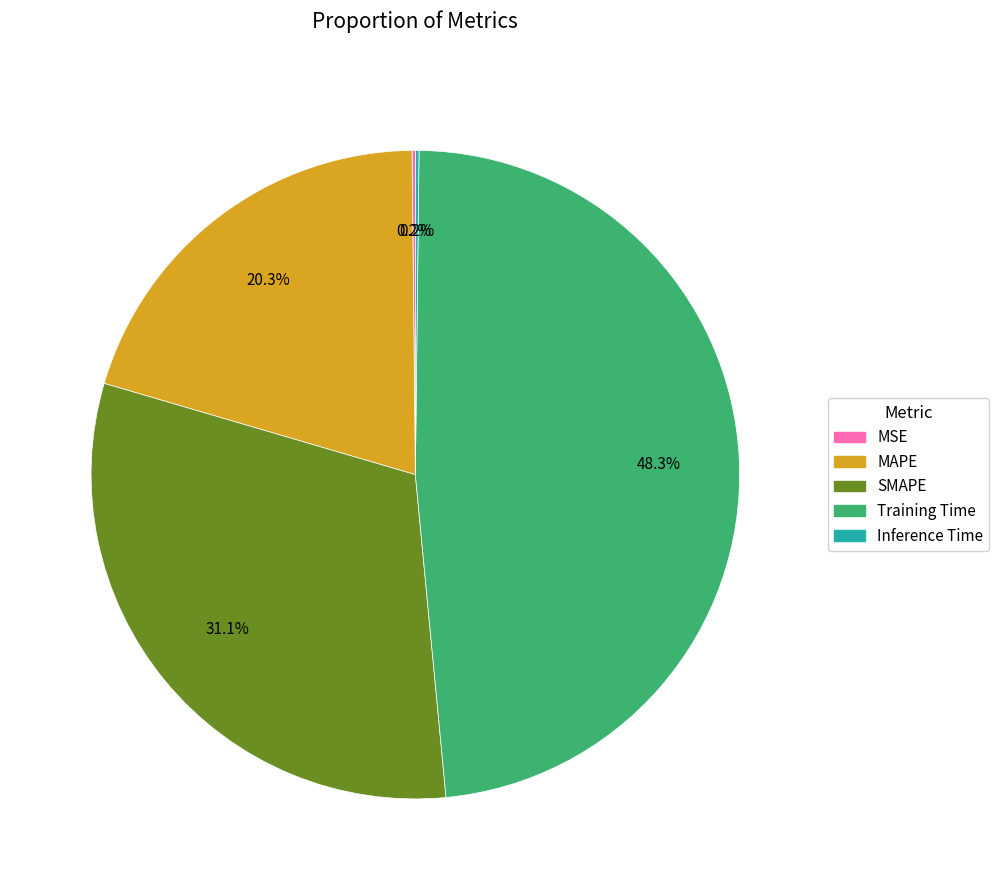

Which slice is the largest?

Training Time